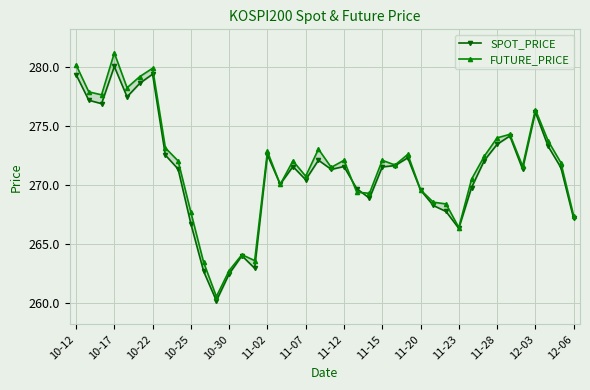

What is the label of the 33rd point from the right?

11-12